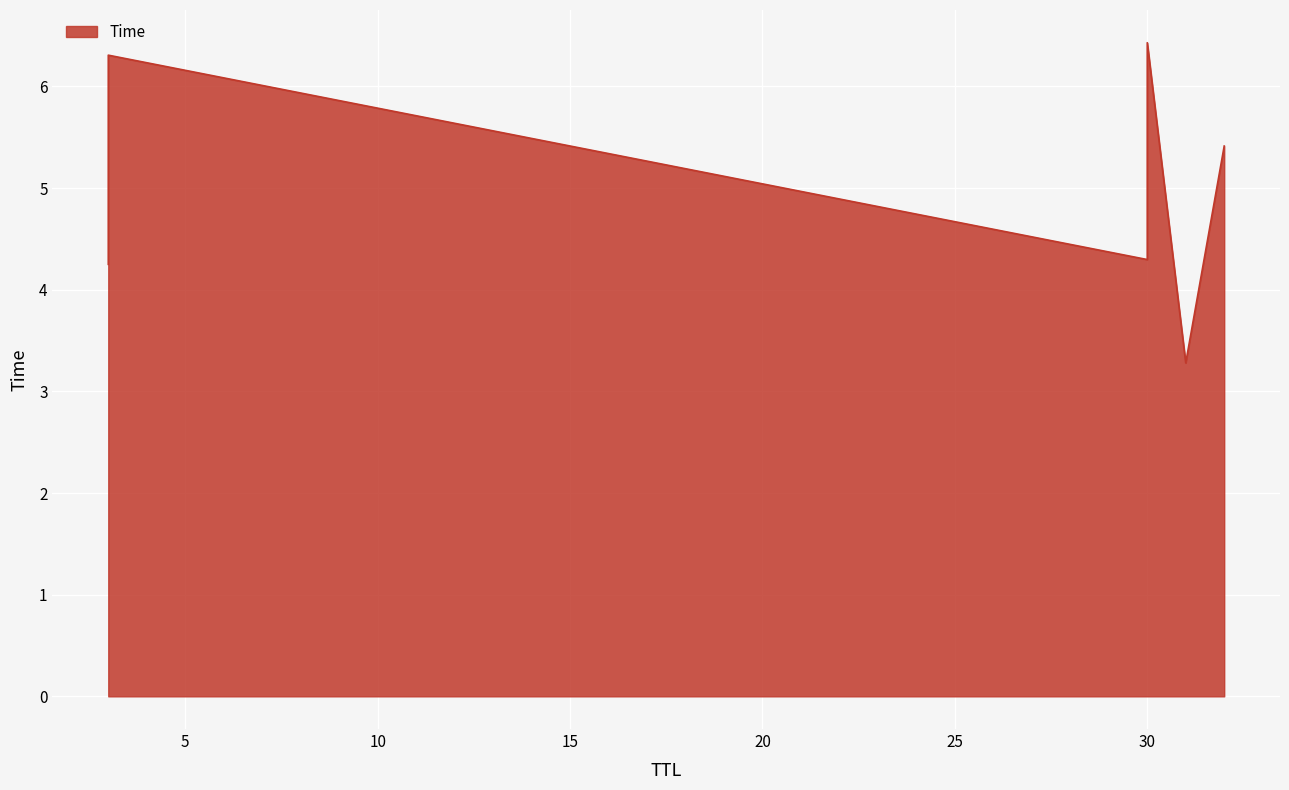

What is the difference between the values at 30 and 3?

2.2